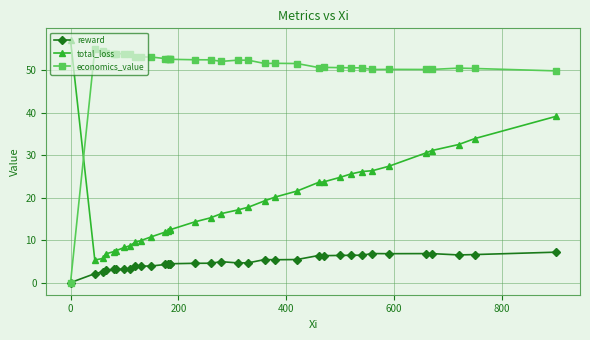

After their last crossing, which series has the higher values: total_loss or economics_value?

economics_value